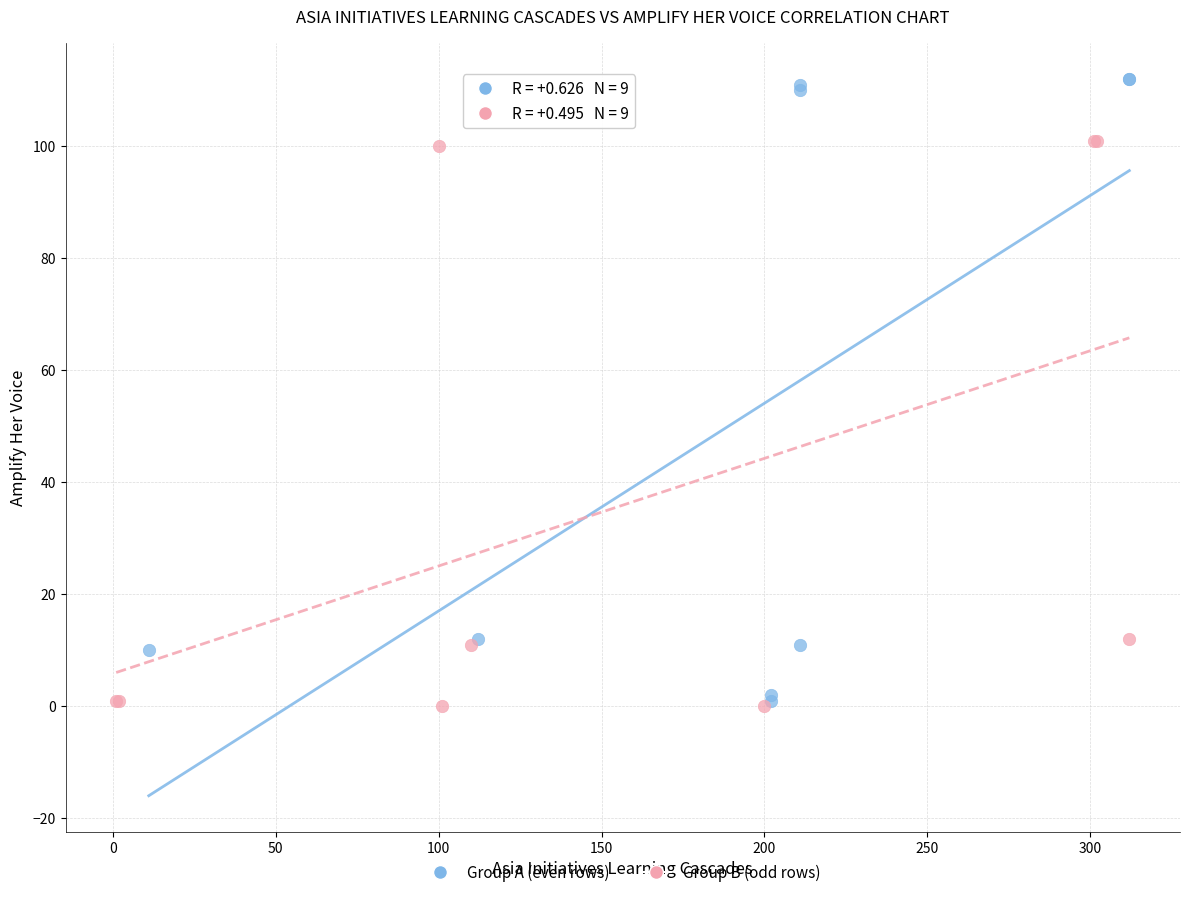

What are all the series names shown in the legend?

Group A (even rows), Group B (odd rows)